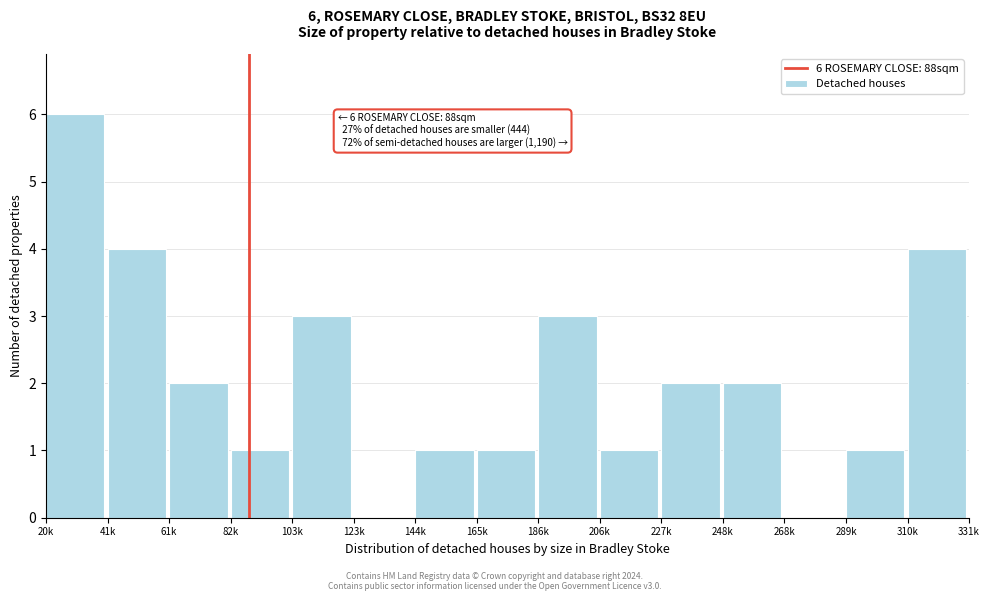

Reading left to right, transcribe all the data shown in this chart.

20k=6	41k=4	61k=2	82k=1	103k=3	123k=0	144k=1	165k=1	186k=3	206k=1	227k=2	248k=2	268k=0	289k=1	310k=4